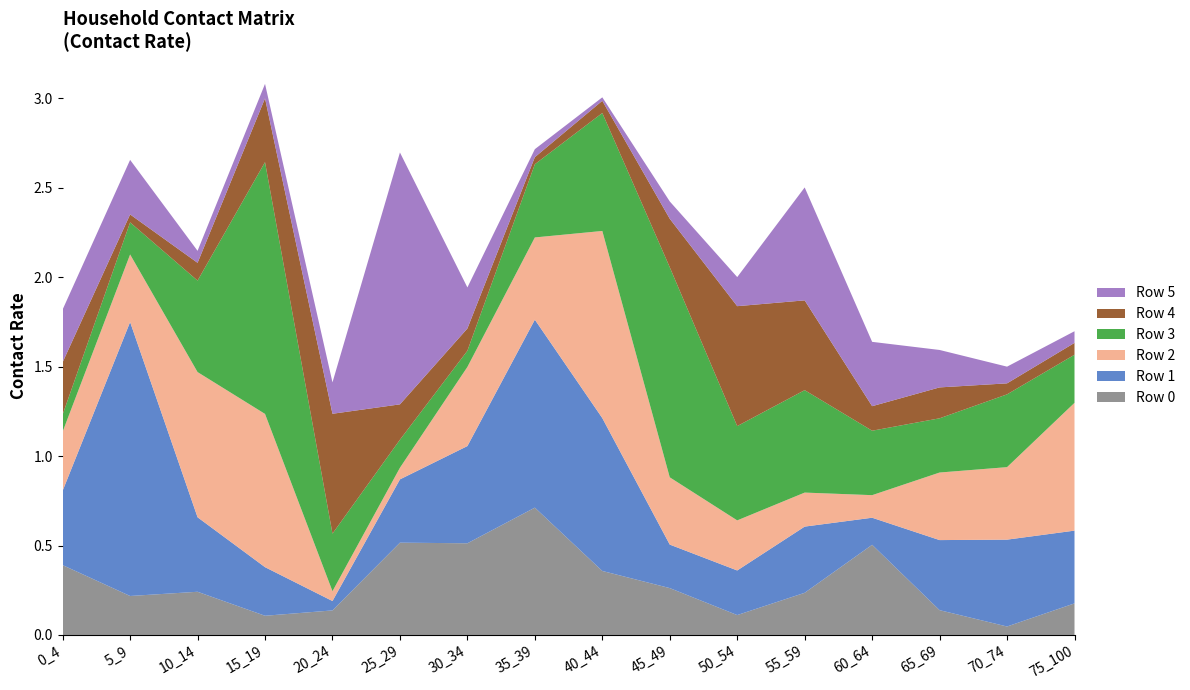

Reading left to right, list all the values displayed in this chart.

Row 0: 0_4=0.4	5_9=0.2	10_14=0.2	15_19=0.1	20_24=0.1	25_29=0.5	30_34=0.5	35_39=0.7	40_44=0.4	45_49=0.3	50_54=0.1	55_59=0.2	60_64=0.5	65_69=0.1	70_74=0.0	75_100=0.2
Row 1: 0_4=0.4	5_9=1.5	10_14=0.4	15_19=0.3	20_24=0.1	25_29=0.4	30_34=0.5	35_39=1.1	40_44=0.9	45_49=0.2	50_54=0.2	55_59=0.4	60_64=0.2	65_69=0.4	70_74=0.5	75_100=0.4
Row 2: 0_4=0.3	5_9=0.4	10_14=0.8	15_19=0.9	20_24=0.1	25_29=0.1	30_34=0.4	35_39=0.5	40_44=1.0	45_49=0.4	50_54=0.3	55_59=0.2	60_64=0.1	65_69=0.4	70_74=0.4	75_100=0.7
Row 3: 0_4=0.1	5_9=0.2	10_14=0.5	15_19=1.4	20_24=0.3	25_29=0.2	30_34=0.1	35_39=0.4	40_44=0.7	45_49=1.2	50_54=0.5	55_59=0.6	60_64=0.4	65_69=0.3	70_74=0.4	75_100=0.3
Row 4: 0_4=0.3	5_9=0.0	10_14=0.1	15_19=0.4	20_24=0.7	25_29=0.2	30_34=0.1	35_39=0.0	40_44=0.1	45_49=0.3	50_54=0.7	55_59=0.5	60_64=0.1	65_69=0.2	70_74=0.1	75_100=0.1
Row 5: 0_4=0.3	5_9=0.3	10_14=0.1	15_19=0.1	20_24=0.2	25_29=1.4	30_34=0.2	35_39=0.0	40_44=0.0	45_49=0.1	50_54=0.2	55_59=0.6	60_64=0.4	65_69=0.2	70_74=0.1	75_100=0.1